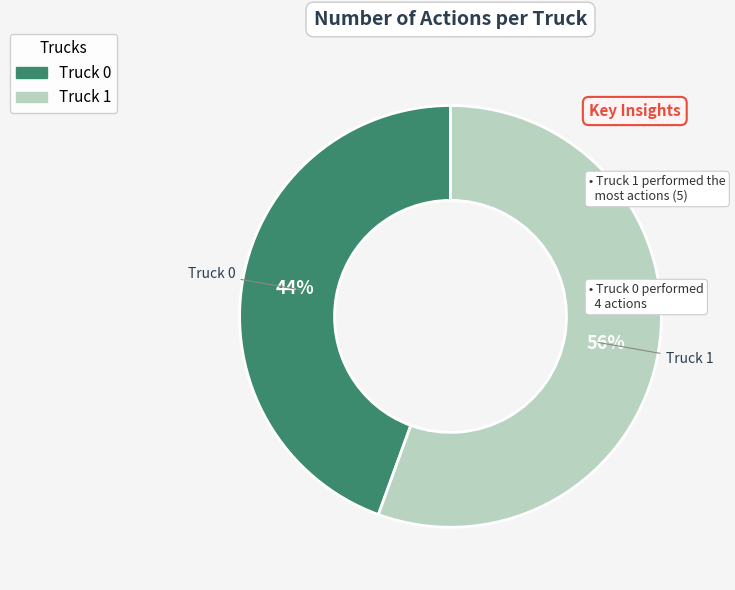

What is the ratio of the value at Truck 0 to the value at Truck 1?

0.8